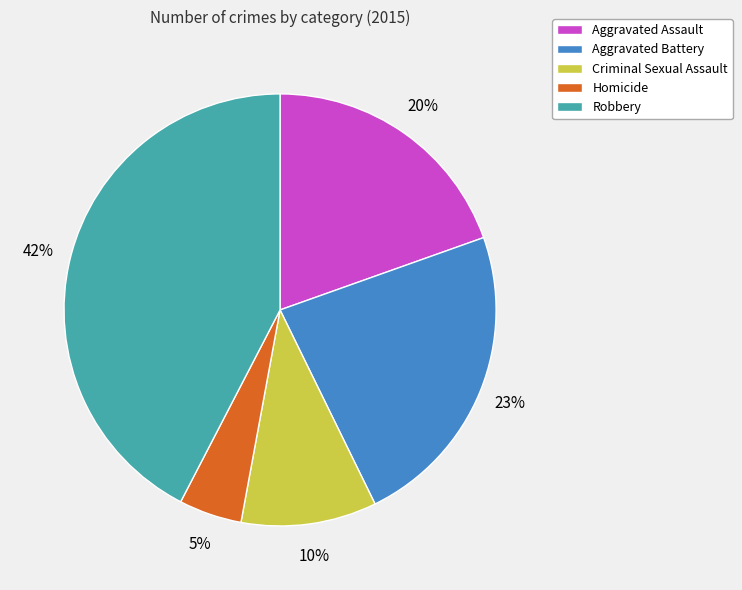

To the nearest percent, what portion does Criminal Sexual Assault represent?

10%